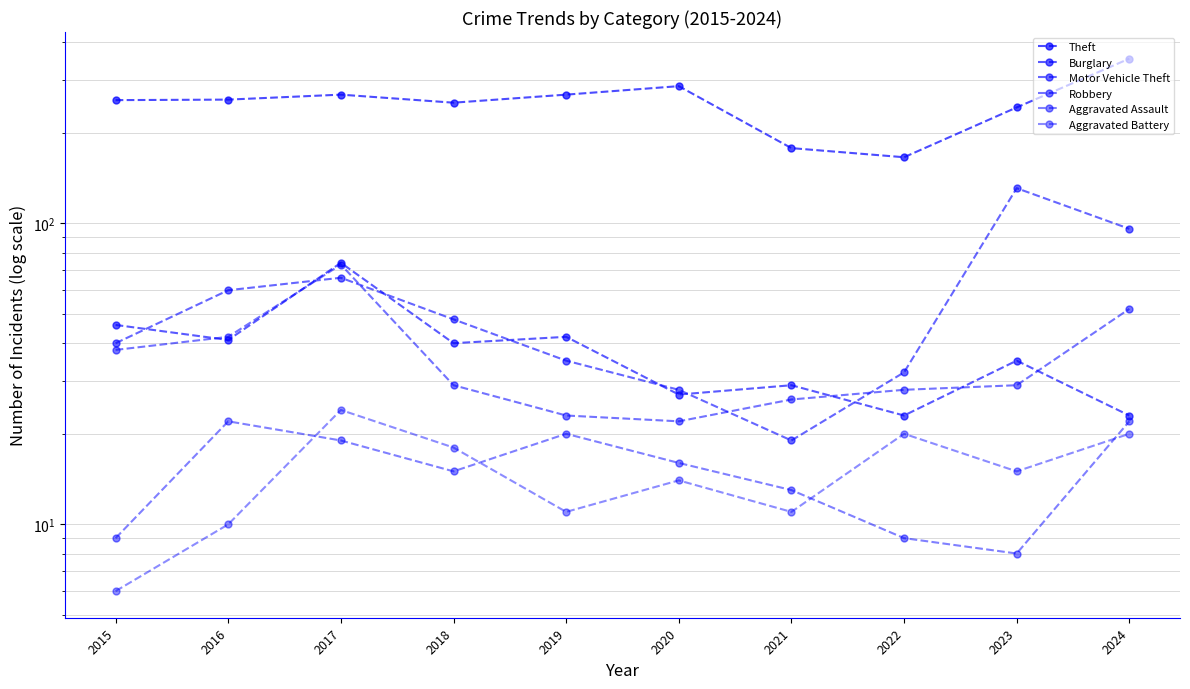

Reading right to left, what are all the values shown in this chart?

Theft: 353	243	166	178	286	268	252	268	258	257
Burglary: 23	35	23	29	27	42	40	74	41	46
Motor Vehicle Theft: 96	131	32	19	28	35	48	66	60	40
Robbery: 52	29	28	26	22	23	29	73	42	38
Aggravated Assault: 22	8	9	13	16	20	15	19	22	9
Aggravated Battery: 20	15	20	11	14	11	18	24	10	6